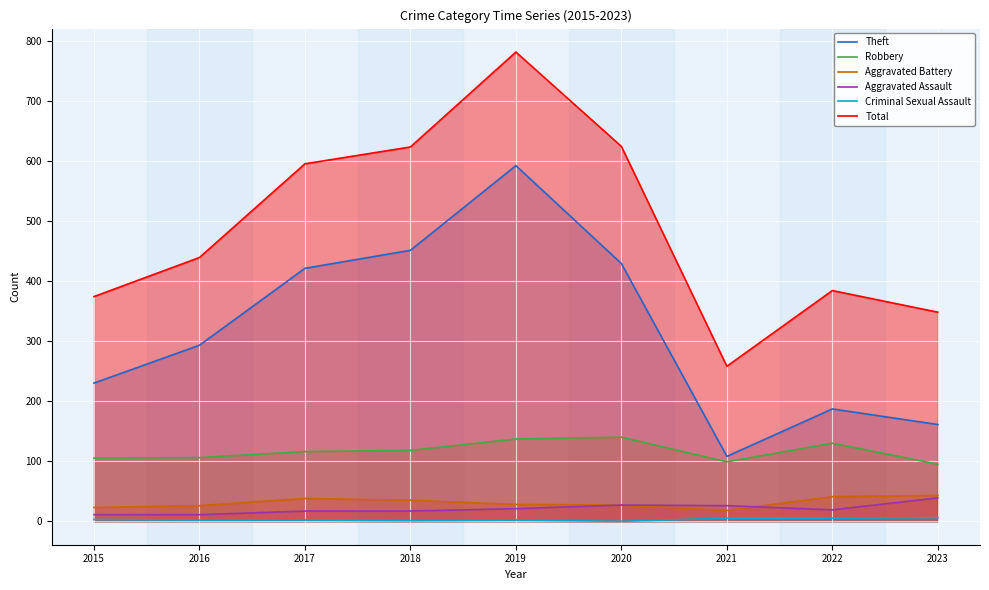

What is the sum of the Theft values at 2019 and 2023?

753